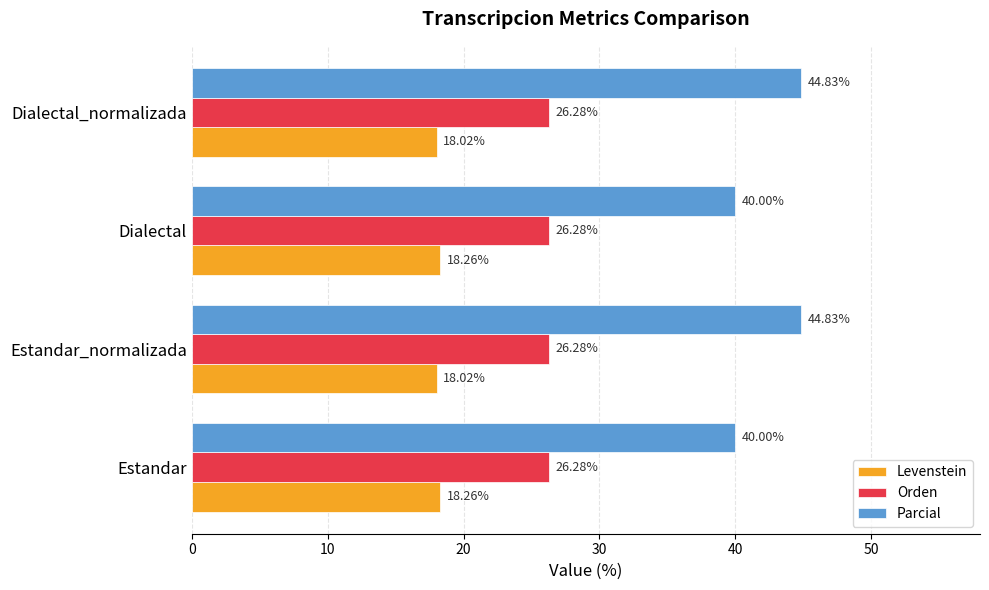

What is the sum of the Orden values at Estandar_normalizada and Dialectal_normalizada?

52.6